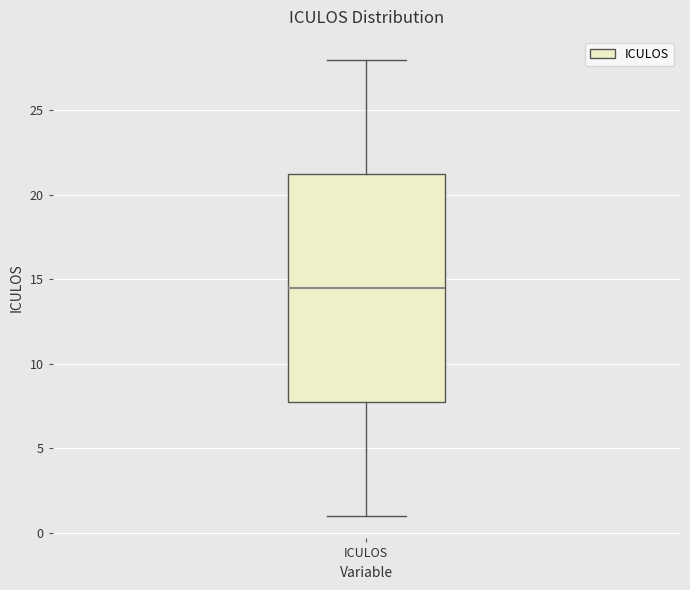

Transcribe this box plot: give where the median line is, the range the box spans, and where the two whiskers end, as read against the y-axis. The values are not printed on the chart, so give them approximately, as read against the axis.

median 14.5, box 8.0 to 21.5, whiskers 1.0 to 28.0